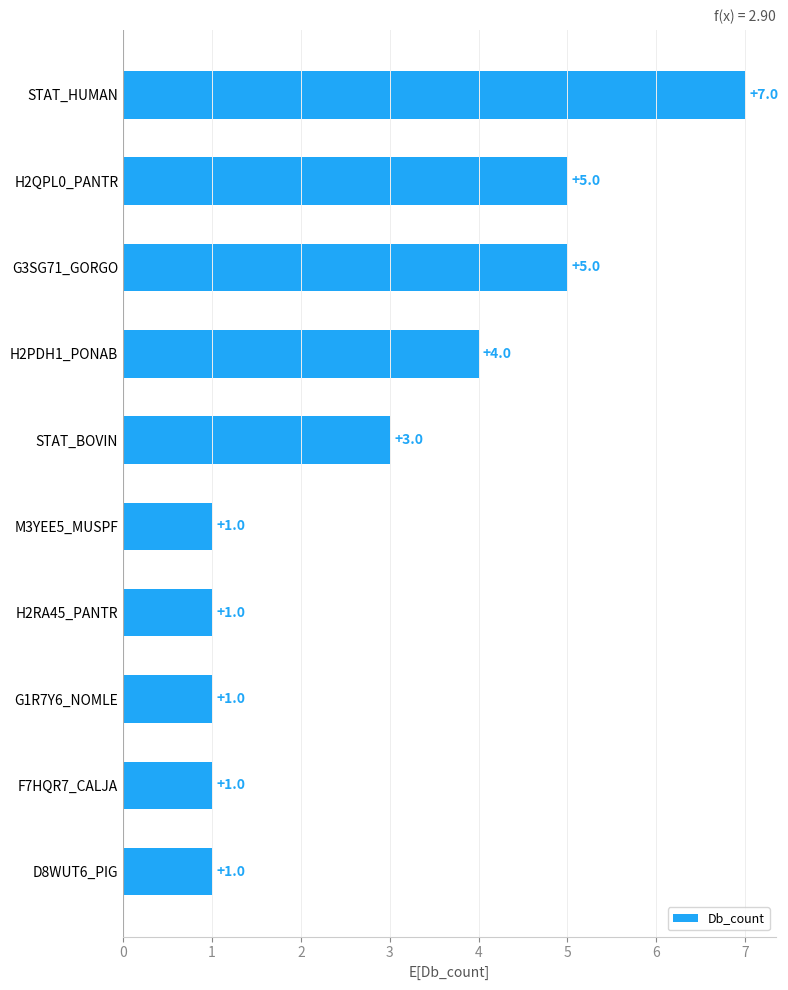

What is the average value?

3